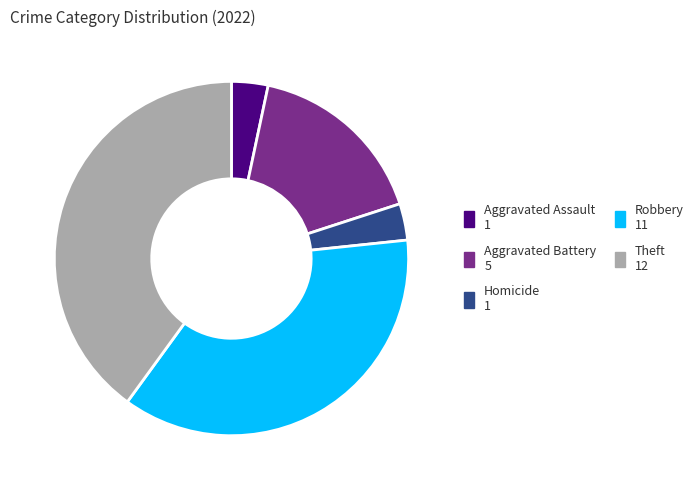

Is there any slice that represents more than half of the pie?

No